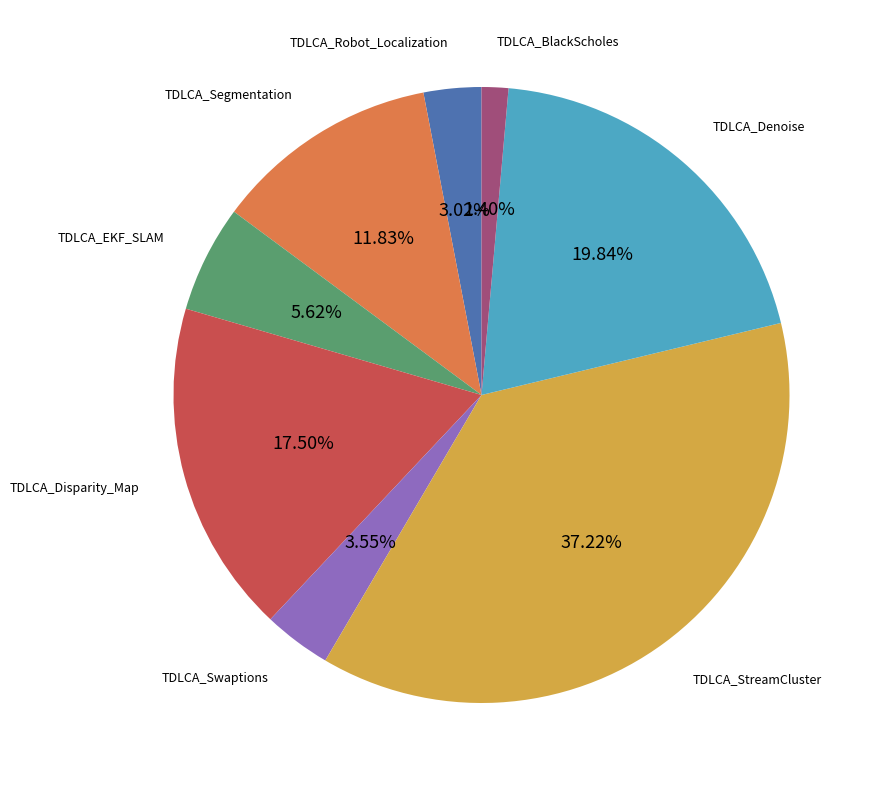

Is there a majority slice in this chart?

No